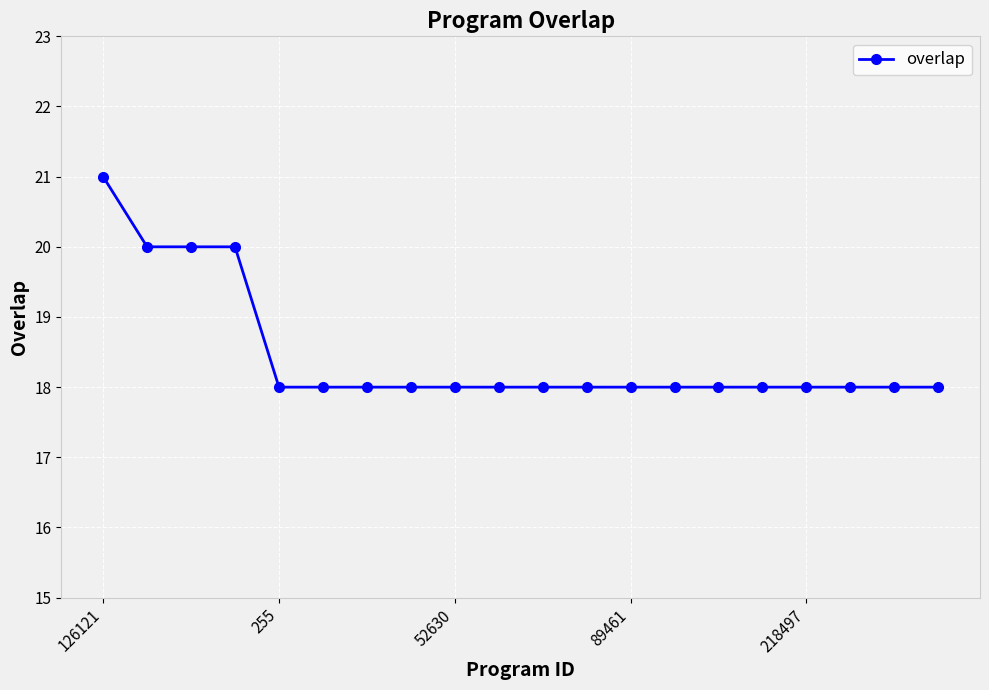

What is the minimum value shown in the chart?

18